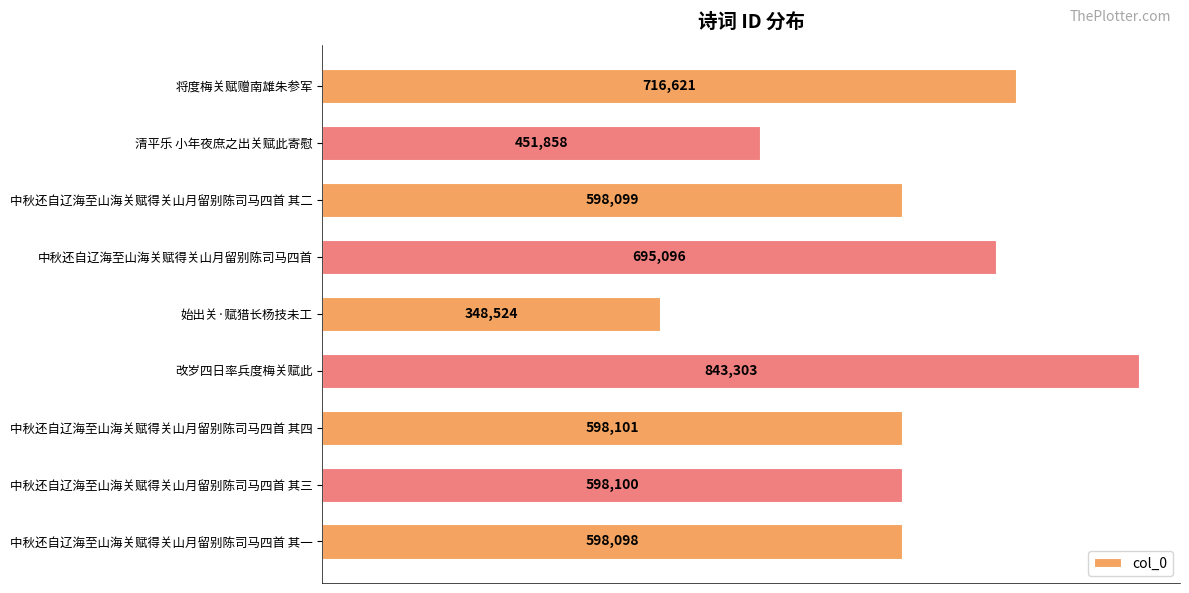

What is the average value?

605311